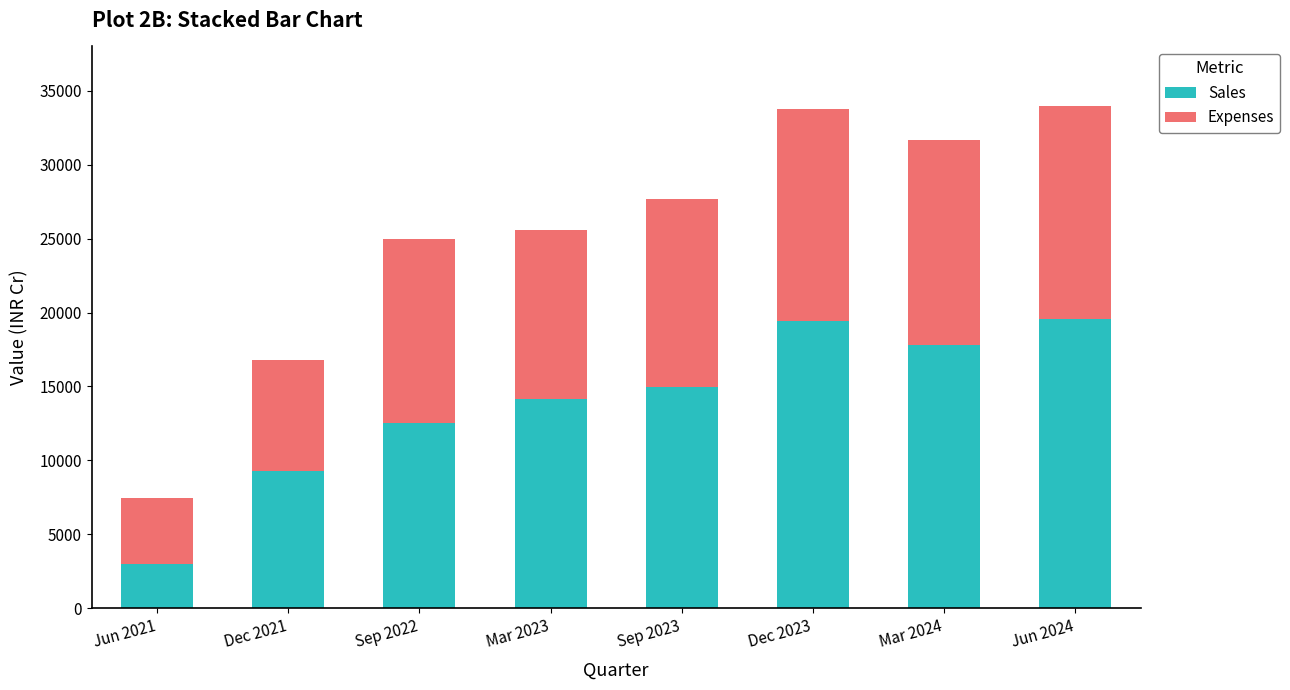

What is the difference between the maximum and minimum values in the Sales series?

16564